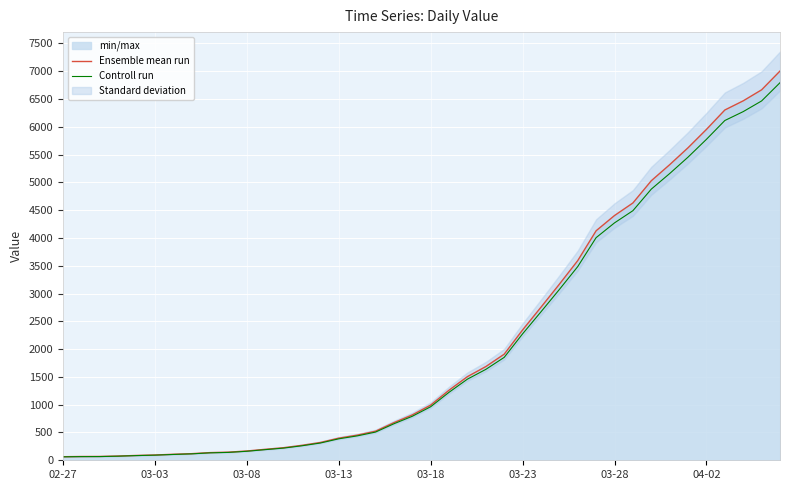

What is the label of the 4th point from the left?

03-13